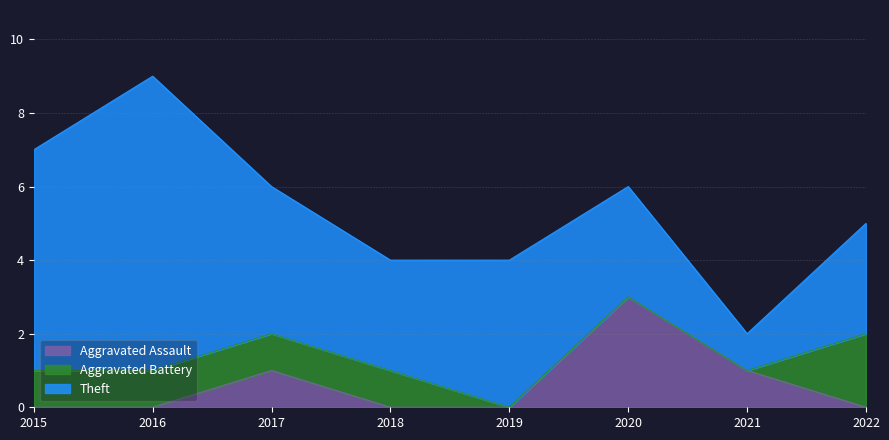

How many categories are shown in the chart?

8